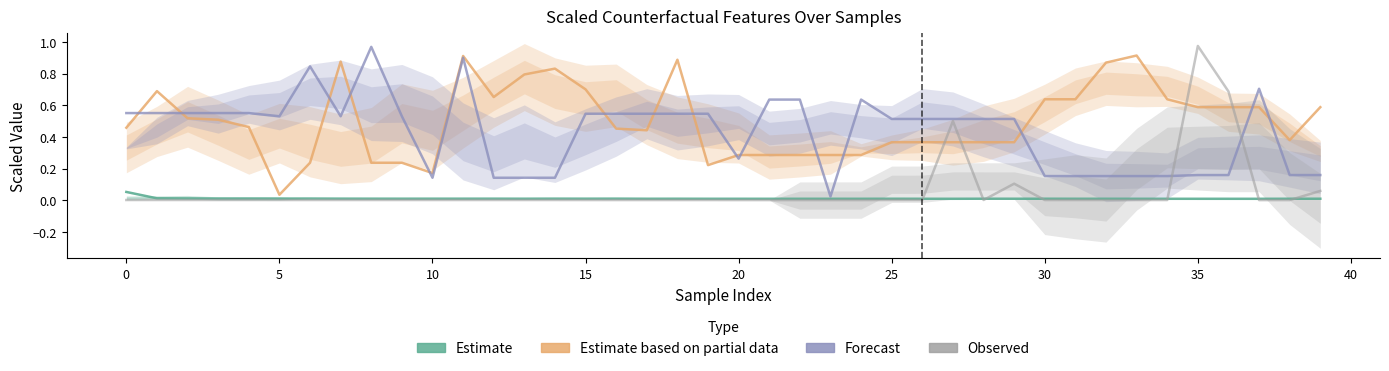

After their last crossing, which series has the higher values: scaled_cf_Latitude or scaled_cf_AveOccup?

scaled_cf_Latitude